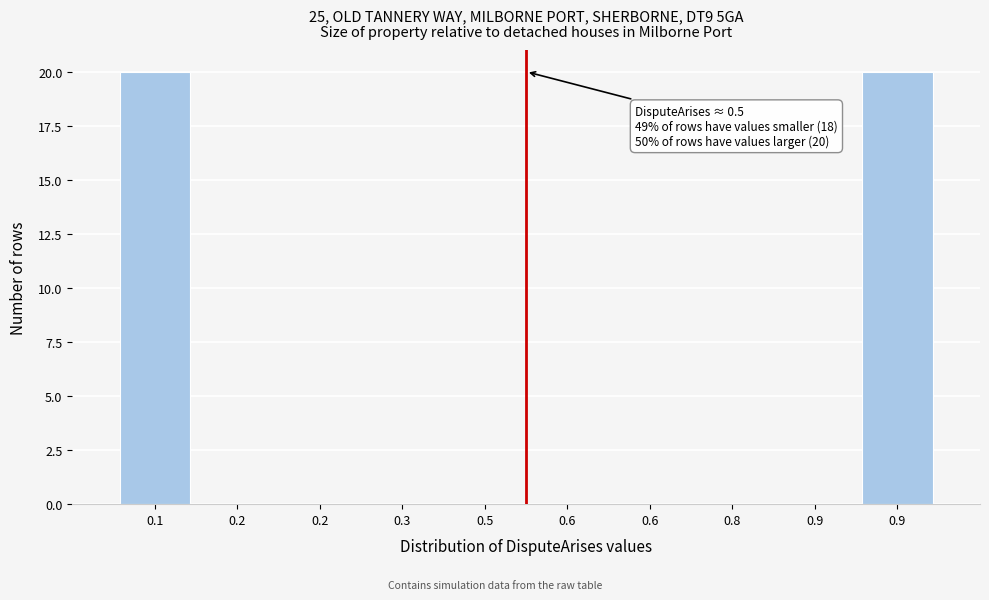

How many categories are shown in the chart?

10